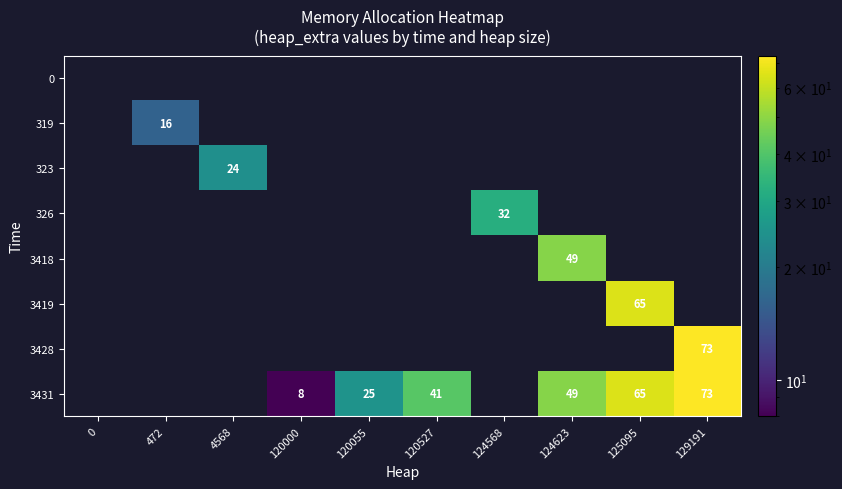

The 3428 series shows 73 at 129191. True or false?

True